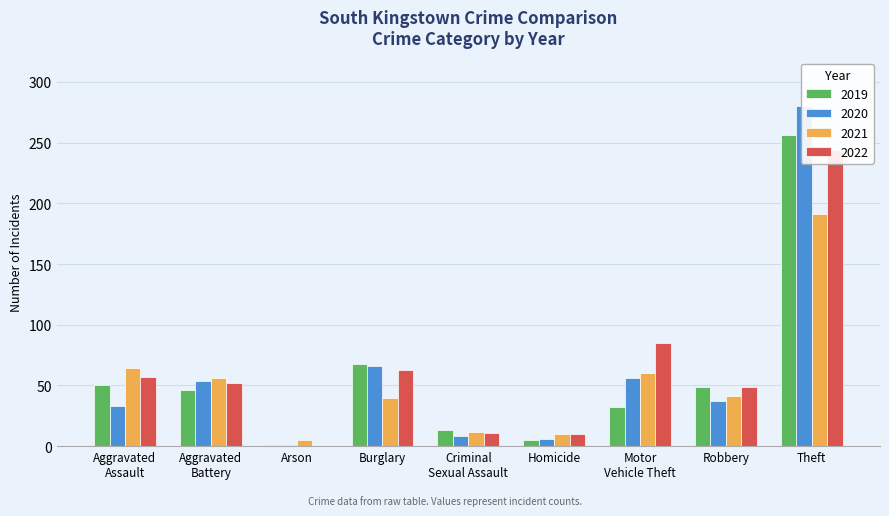

The value of 2022 at Theft is 244. True or false?

True